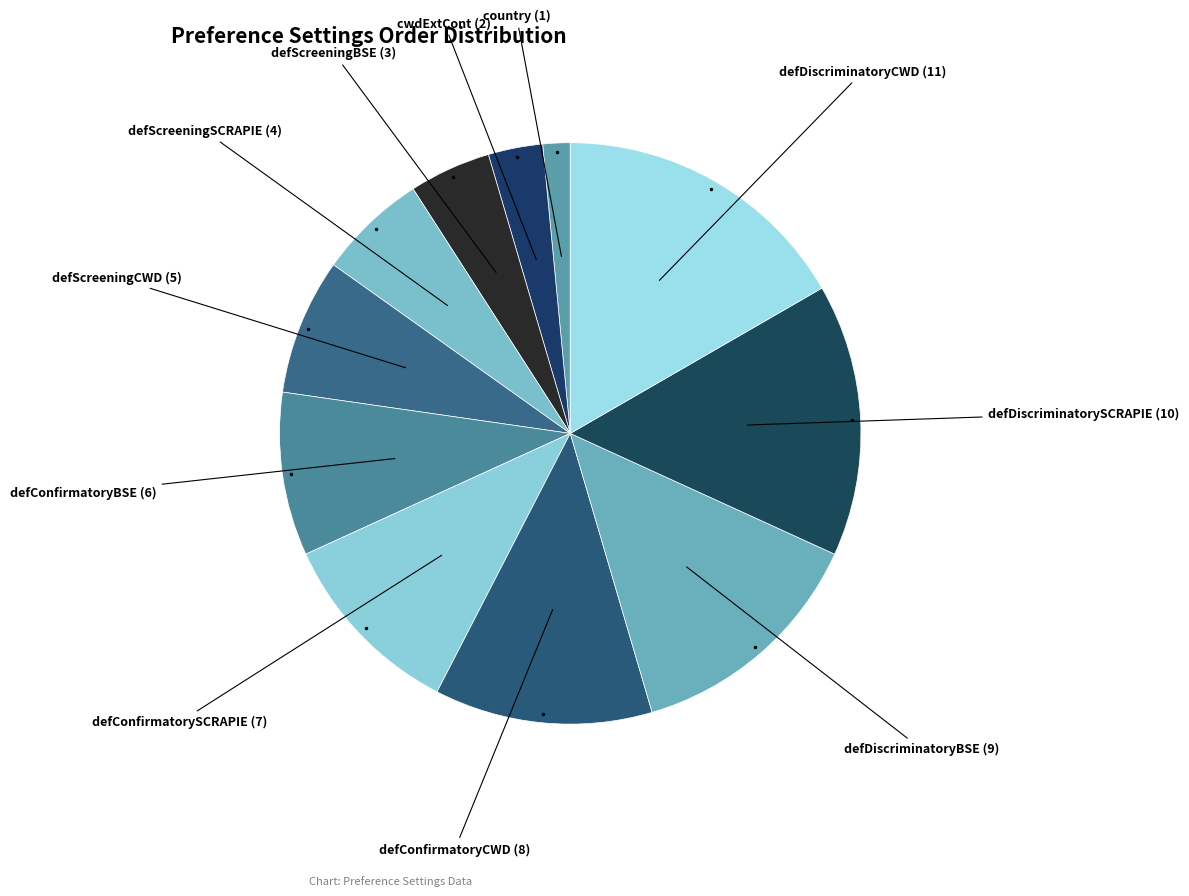

Count the number of slices in the pie.

11